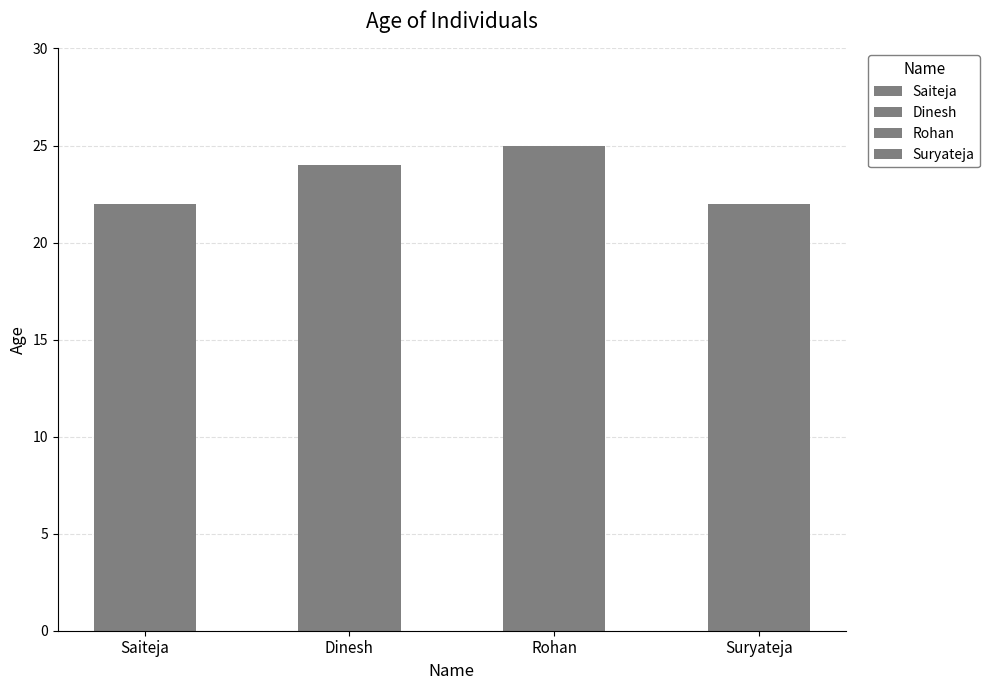

The chart shows a value of 25 at Rohan. True or false?

True